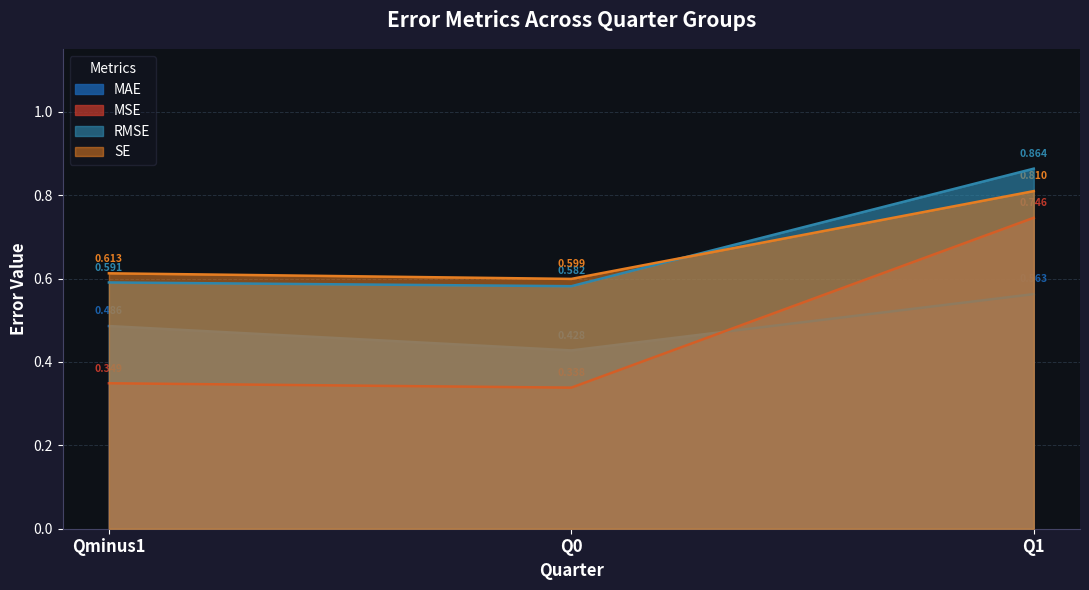

What is the label of the 2nd point from the right?

Q0